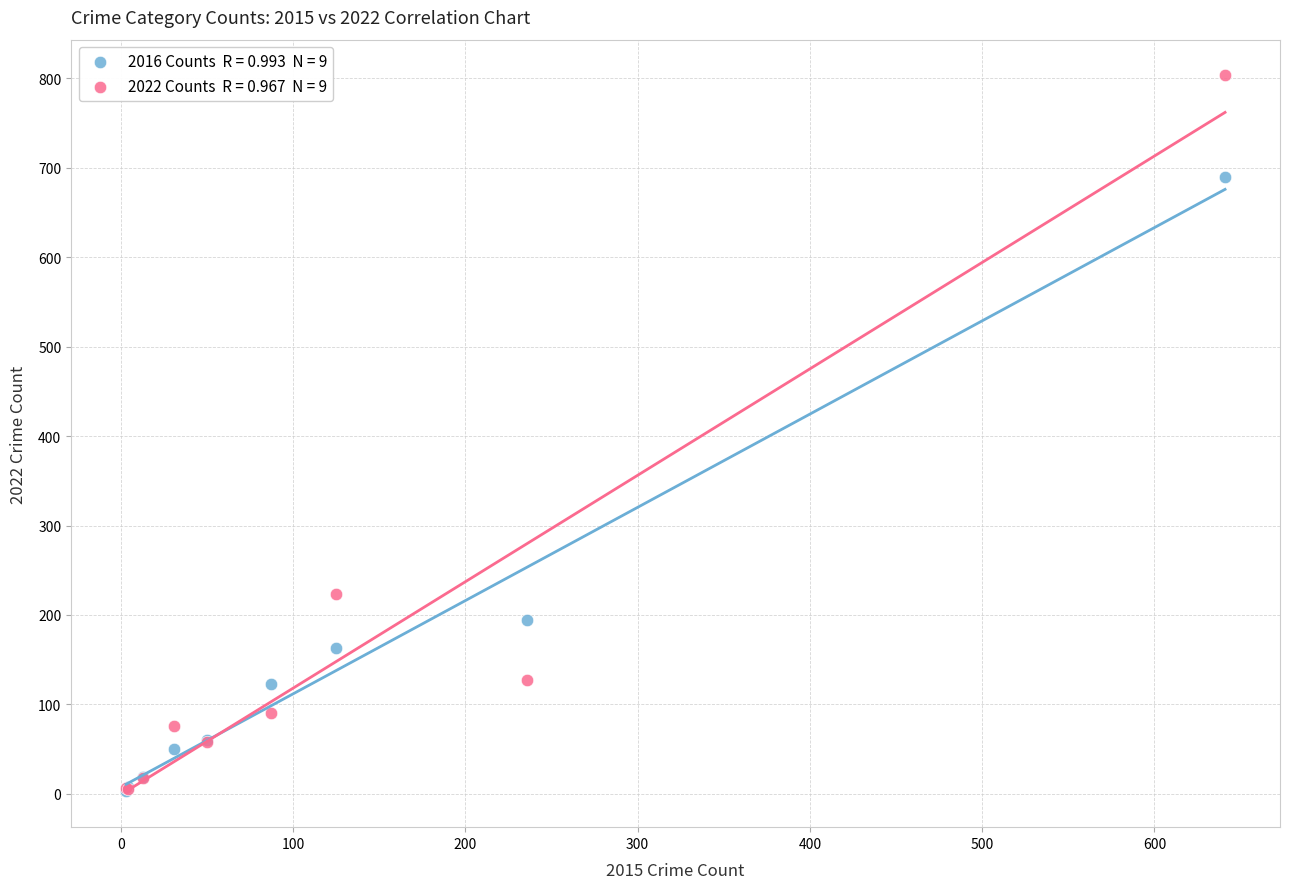

Across all series, what Y value is closest to 403?

224